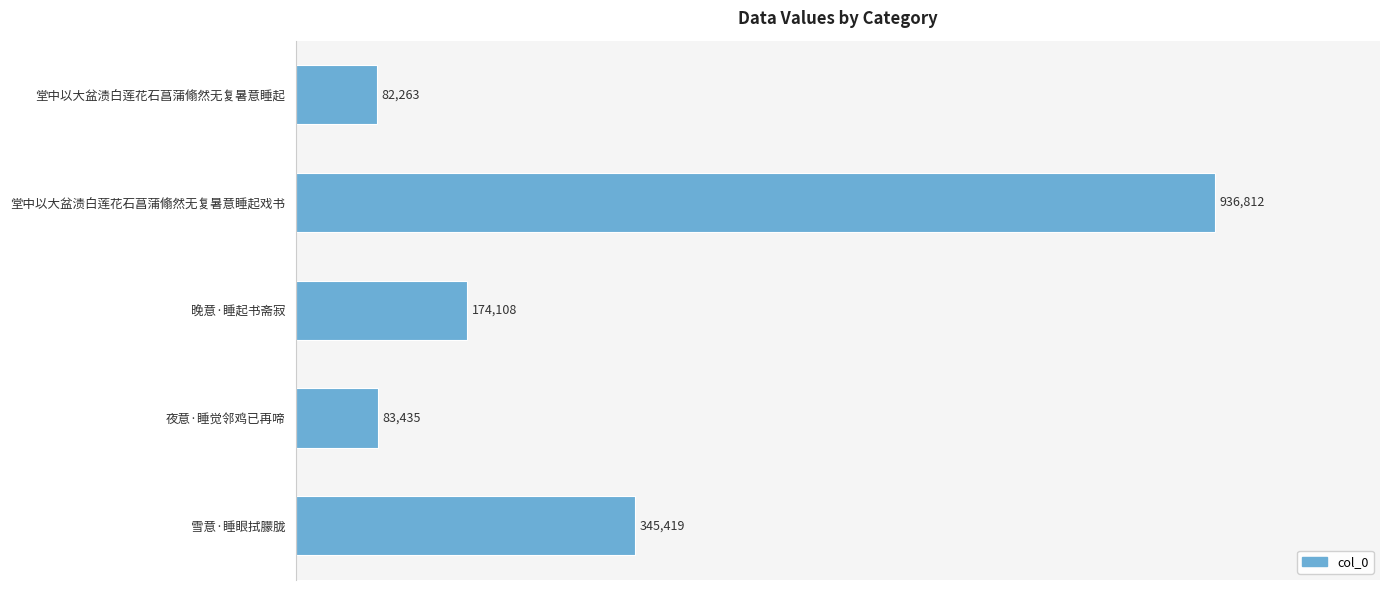

Does the chart contain any negative values?

No